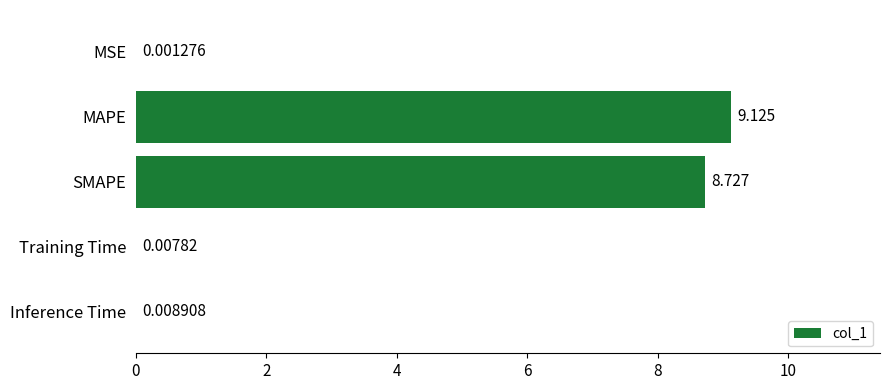

Which category has the highest value across all series?

MAPE